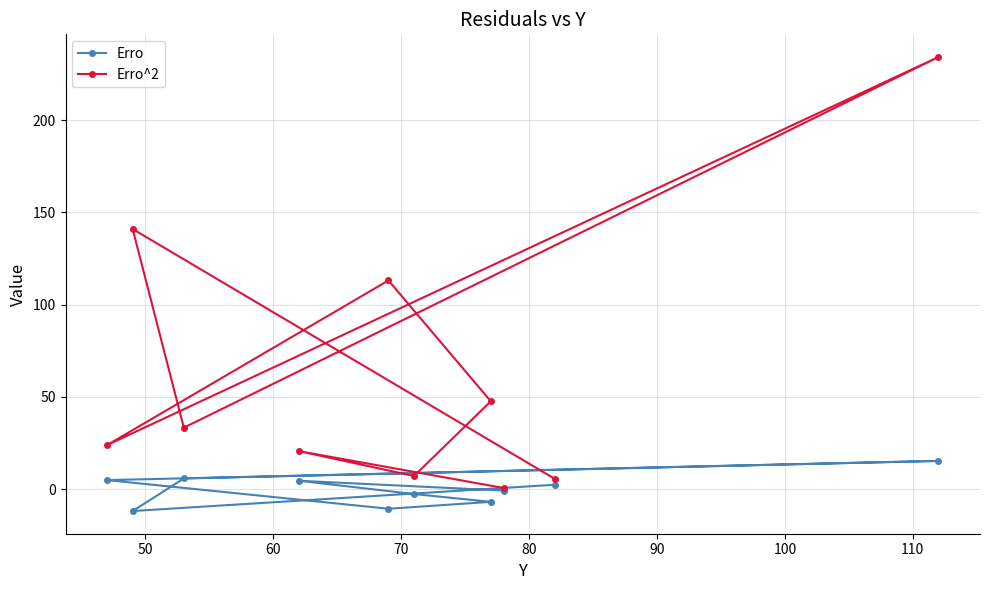

What is the average value of the Erro^2 series?

62.7